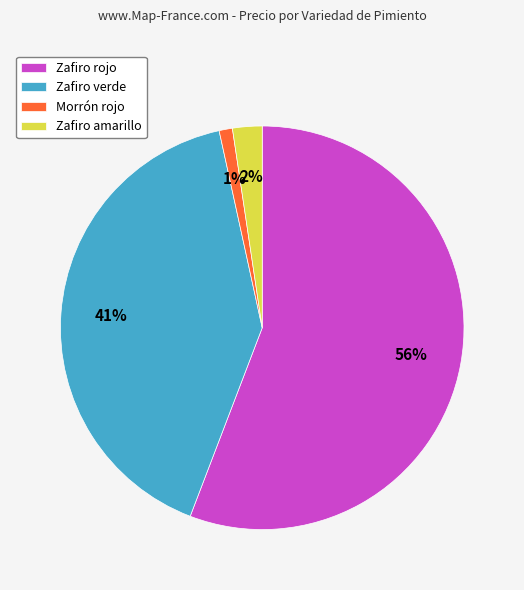

To the nearest percent, what is the difference between the largest and smallest slice percentages?

55%